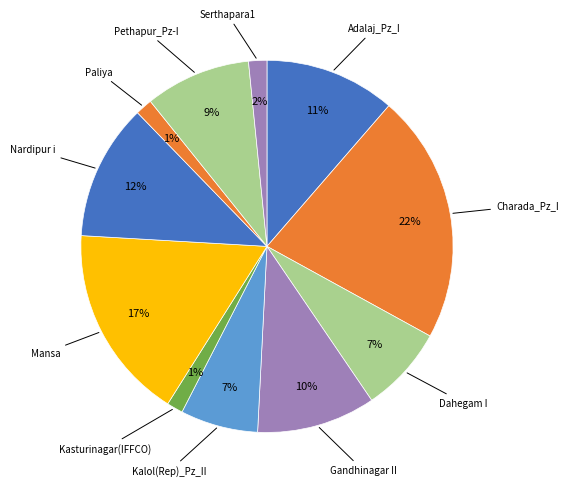

To the nearest percent, what is the average slice percentage?

9%